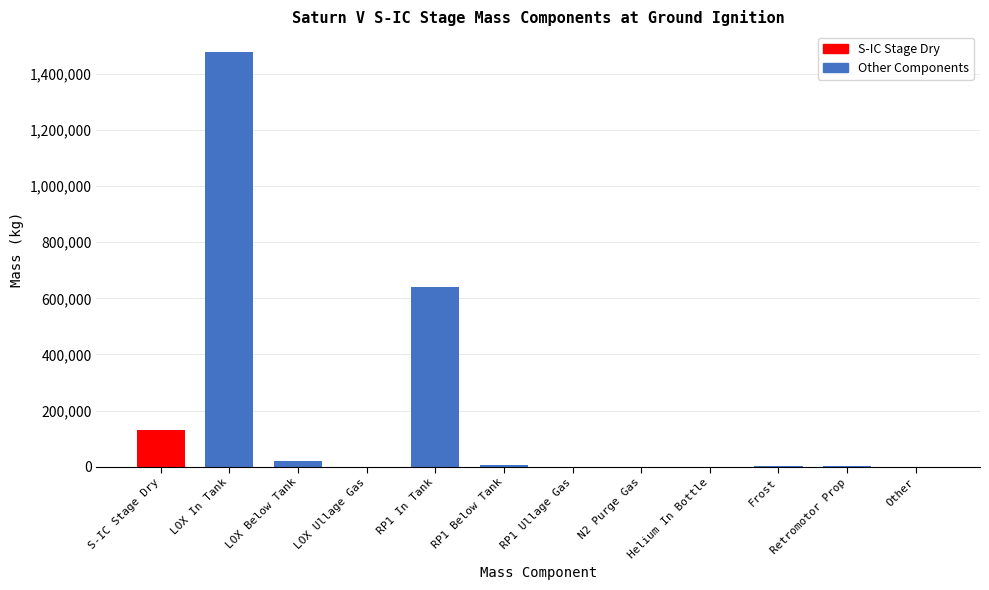

Count the number of categories in the chart.

12